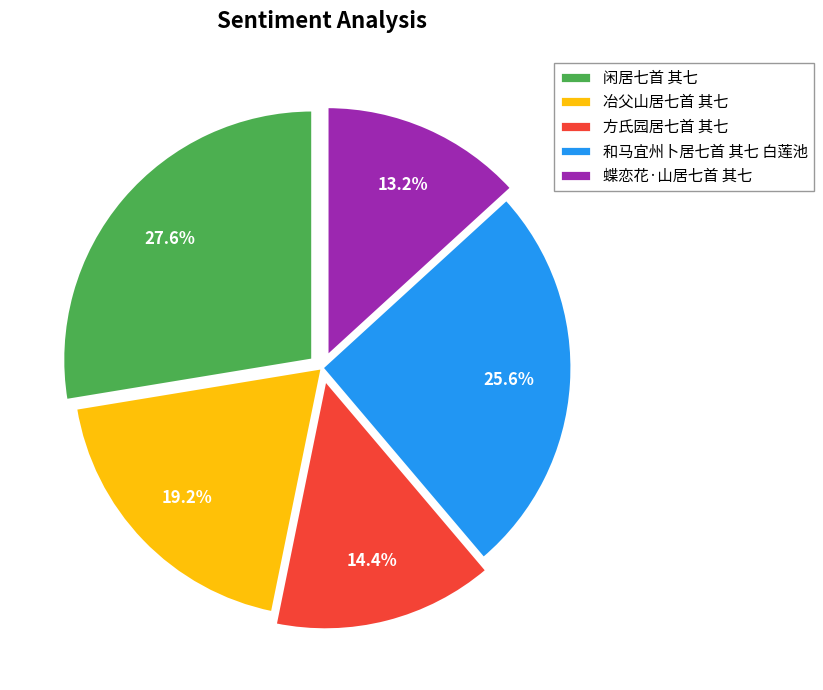

To the nearest percent, what is the combined percentage of 冶父山居七首 其七 and 方氏园居七首 其七?

34%